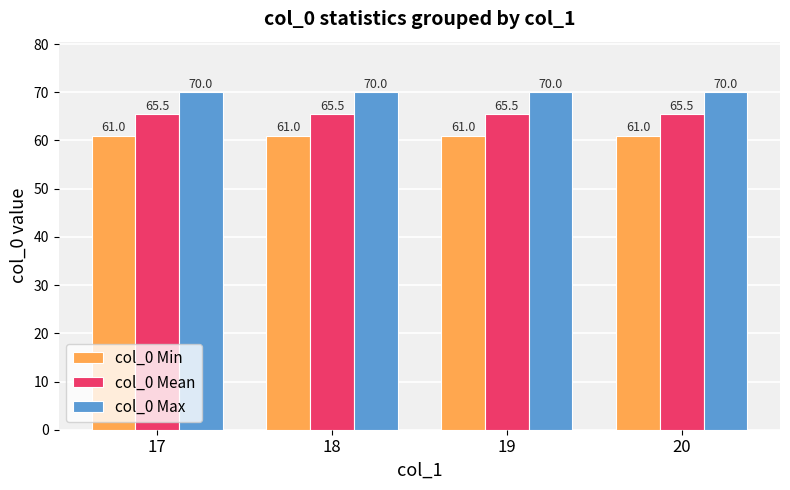

What are all the series names shown in the legend?

col_0 Min, col_0 Mean, col_0 Max